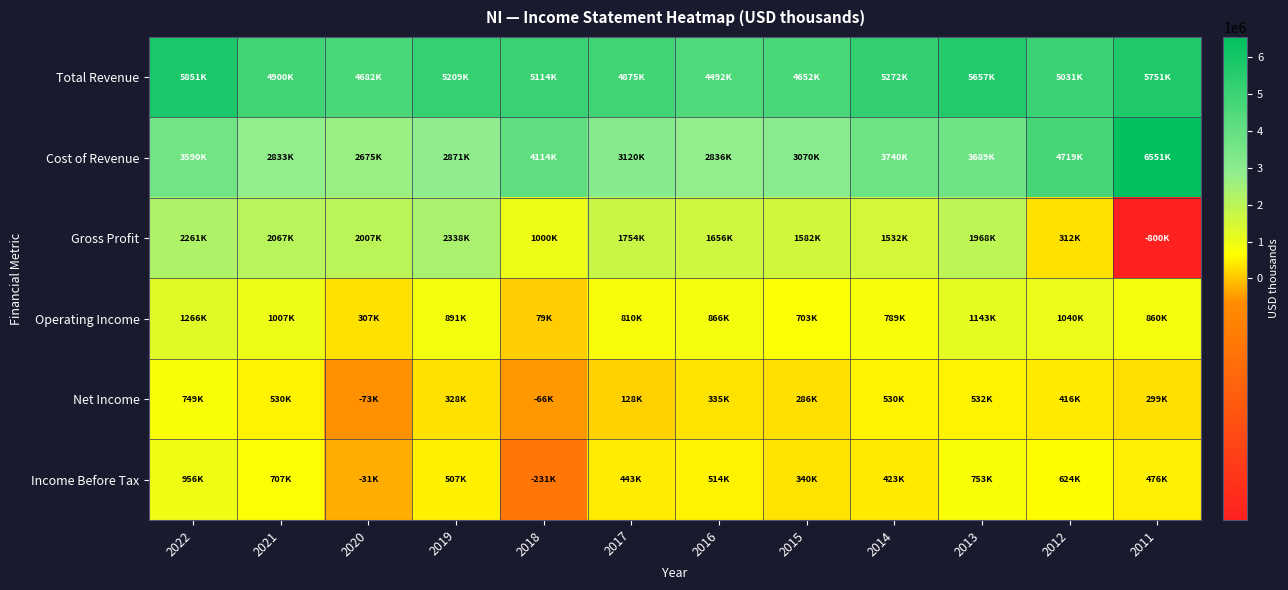

Reading left to right, list all the values displayed in this chart.

Total Revenue: 2022=5850600	2021=4899600	2020=4681700	2019=5208900	2018=5114500	2017=4874600	2016=4492500	2015=4651800	2014=5272400	2013=5657300	2012=5030900	2011=5751000
Cost of Revenue: 2022=3589500	2021=2832700	2020=2674900	2019=2870600	2018=4114200	2017=3120400	2016=2836000	2015=3069800	2014=3740200	2013=3689400	2012=4718700	2011=6551400
Gross Profit: 2022=2261100	2021=2066900	2020=2006800	2019=2338300	2018=1000300	2017=1754200	2016=1656500	2015=1582000	2014=1532200	2013=1967900	2012=312200	2011=-800400
Operating Income: 2022=1265800	2021=1006900	2020=307300	2019=890700	2018=79200	2017=809700	2016=866100	2015=702700	2014=789100	2013=1143400	2012=1040100	2011=860500
Net Income: 2022=749000	2021=529800	2020=-72700	2019=328000	2018=-65600	2017=128400	2016=334900	2015=286500	2014=530000	2013=532100	2012=416100	2011=299100
Income Before Tax: 2022=956400	2021=706600	2020=-31300	2019=506600	2018=-230600	2017=443000	2016=513600	2015=339900	2014=423000	2013=752800	2012=623500	2011=476300